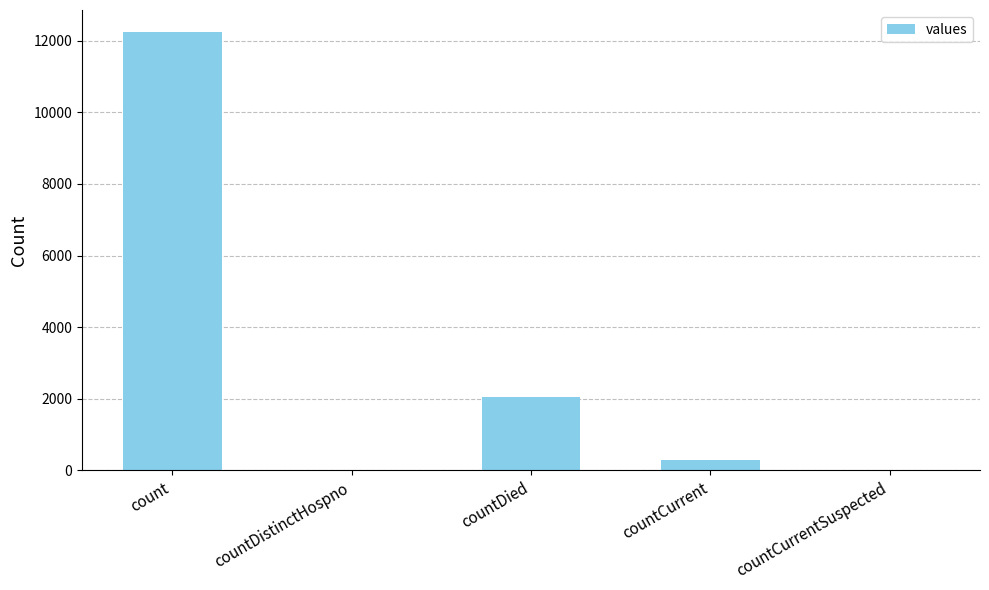

What is the change in value from countDied to countCurrent?

-1747